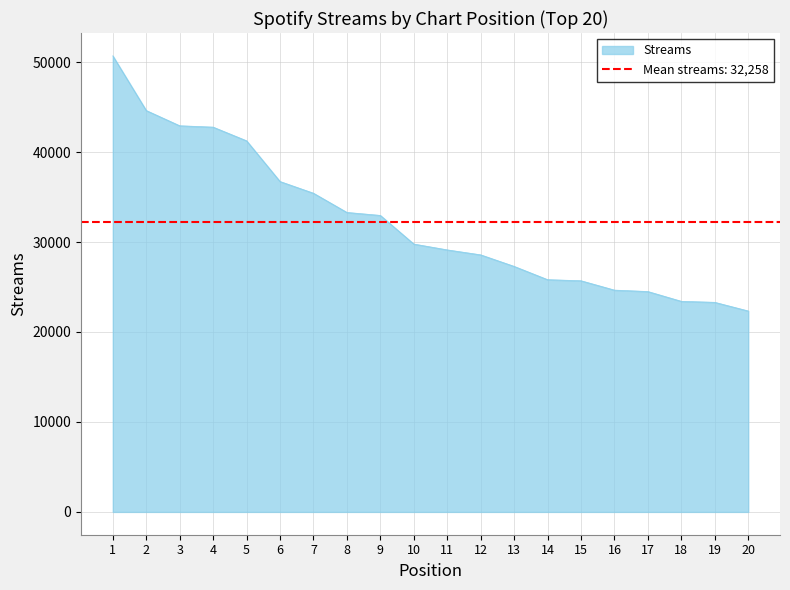

List the labels in order of value, largest first.

1, 2, 3, 4, 5, 6, 7, 8, 9, 10, 11, 12, 13, 14, 15, 16, 17, 18, 19, 20